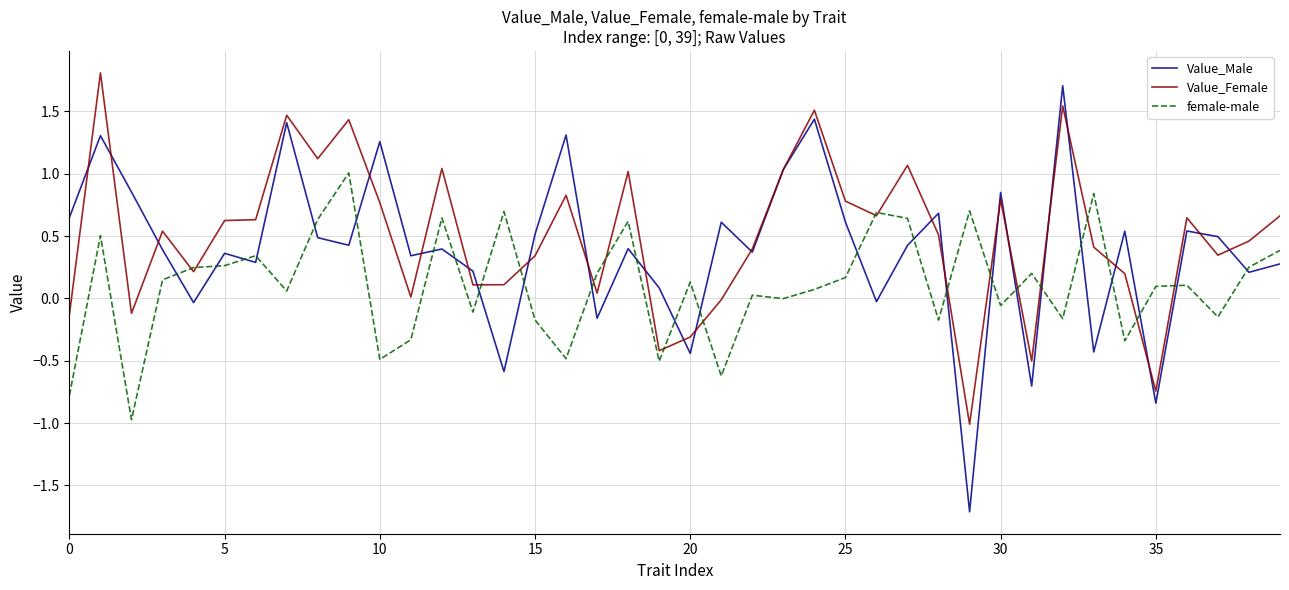

Which series has the largest range (max minus min)?

Value_Male